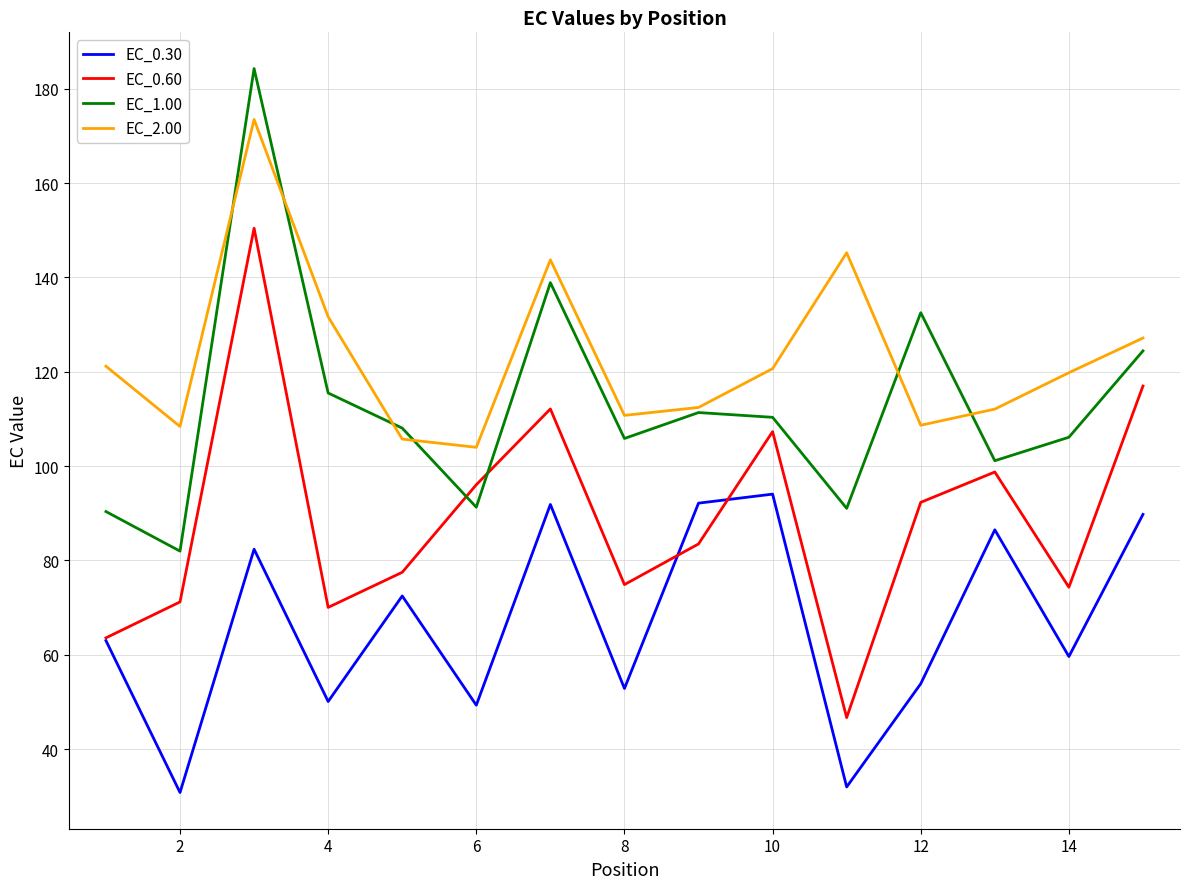

What are all the series names shown in the legend?

EC_0.30, EC_0.60, EC_1.00, EC_2.00